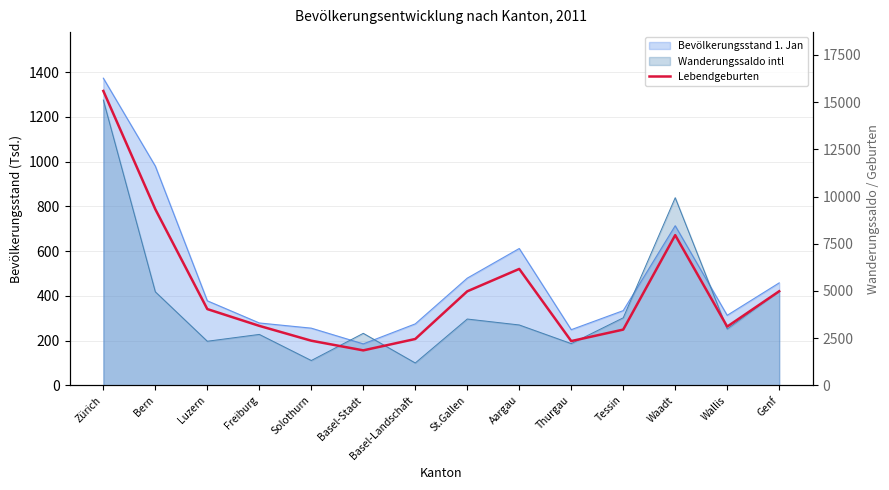

What is the smallest value displayed?

1848